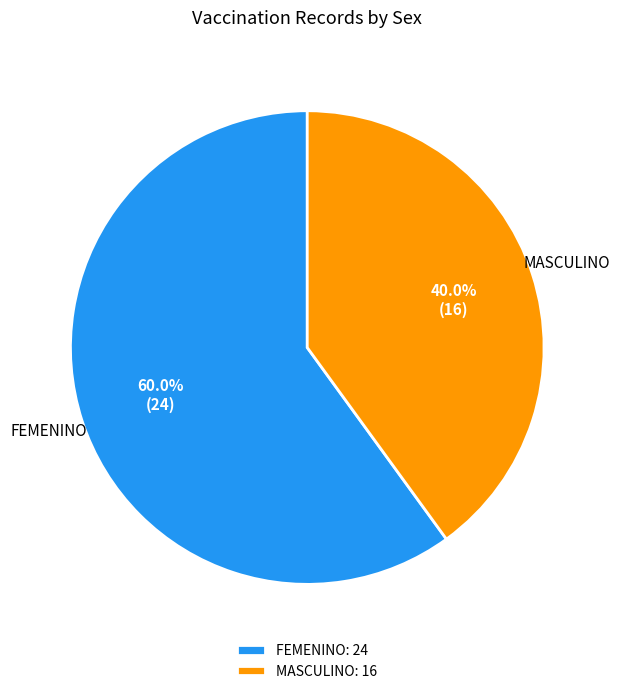

Approximately how many times larger is the value at FEMENINO: 24 compared to MASCULINO: 16?

1.5